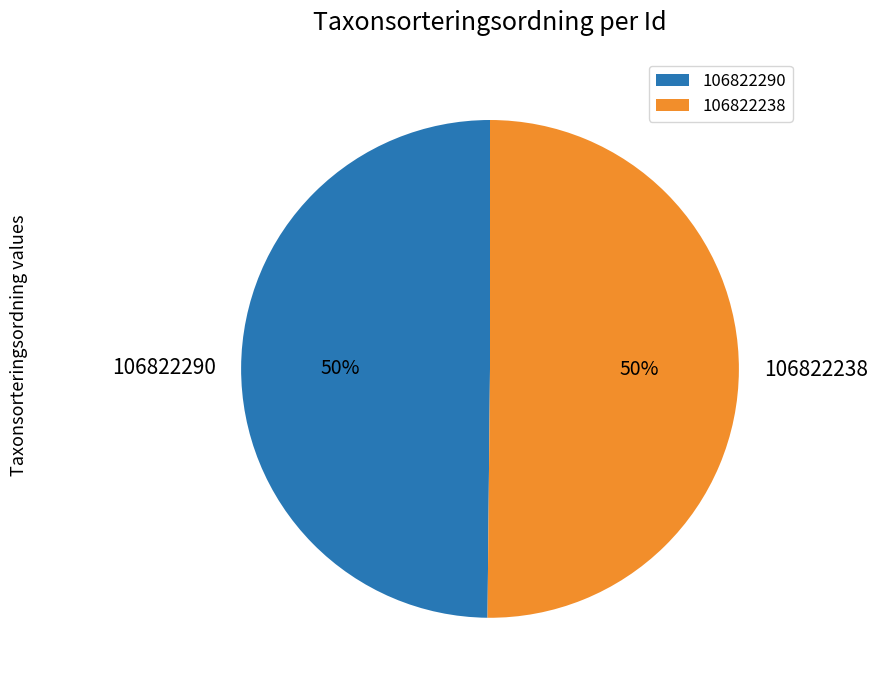

The 106822290 slice represents 45% of the pie. True or false?

False